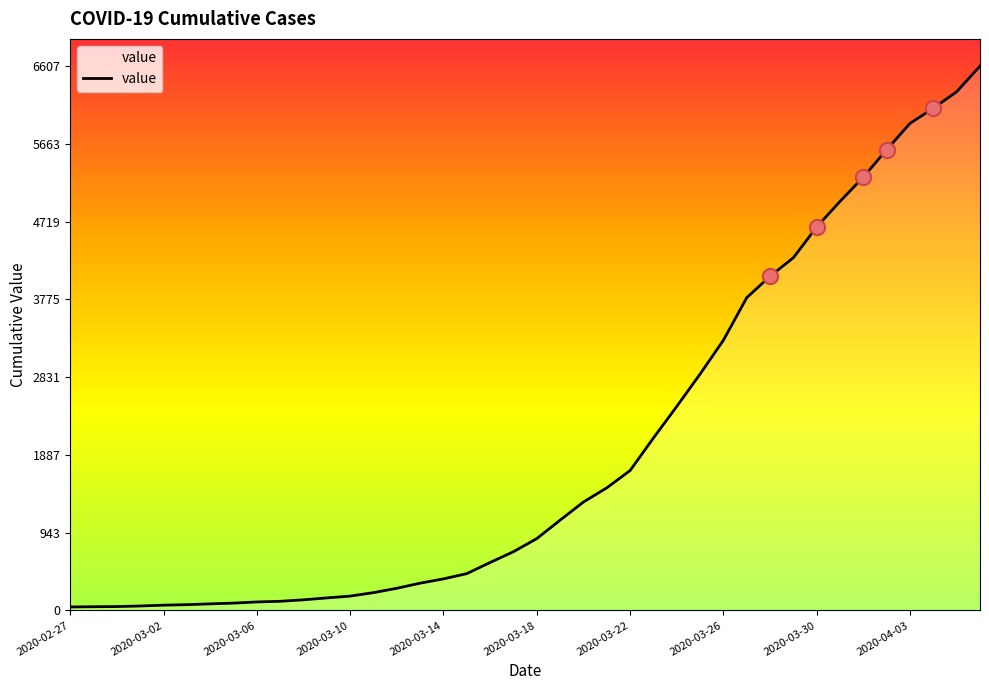

What is the maximum value shown in the chart?

6607